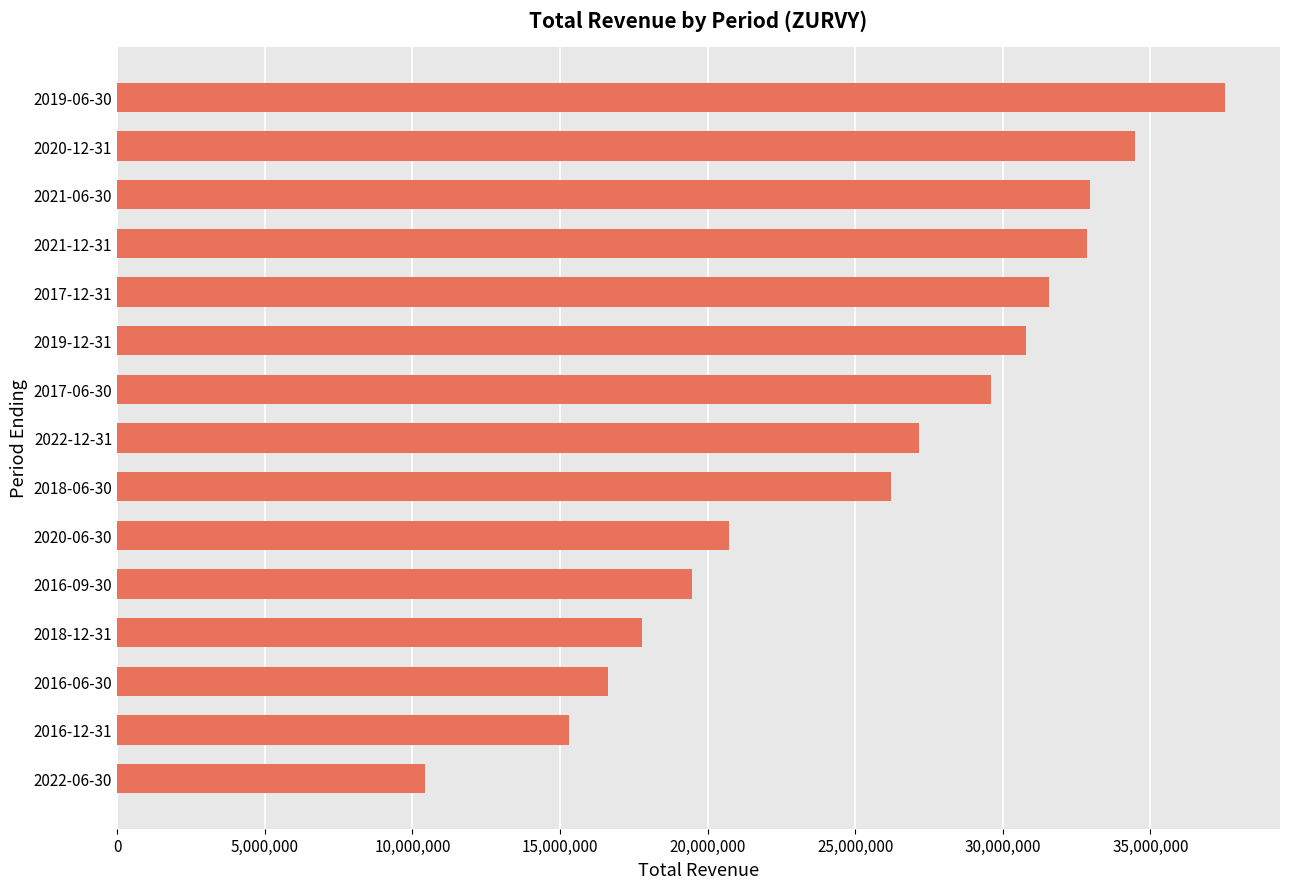

At which label is the value closest to 23970500?

2018-06-30